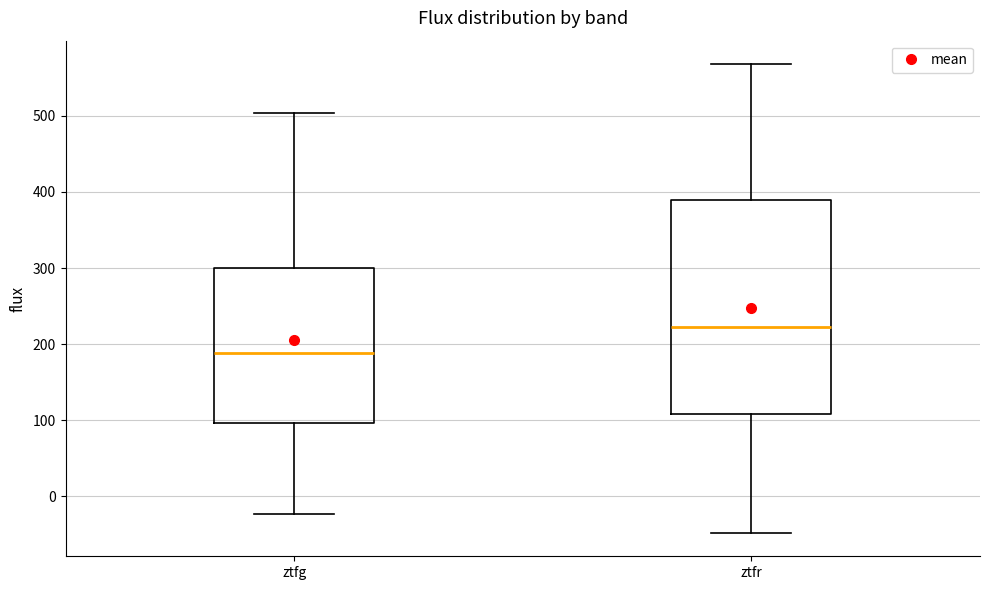

Which box has the highest median line?

ztfr